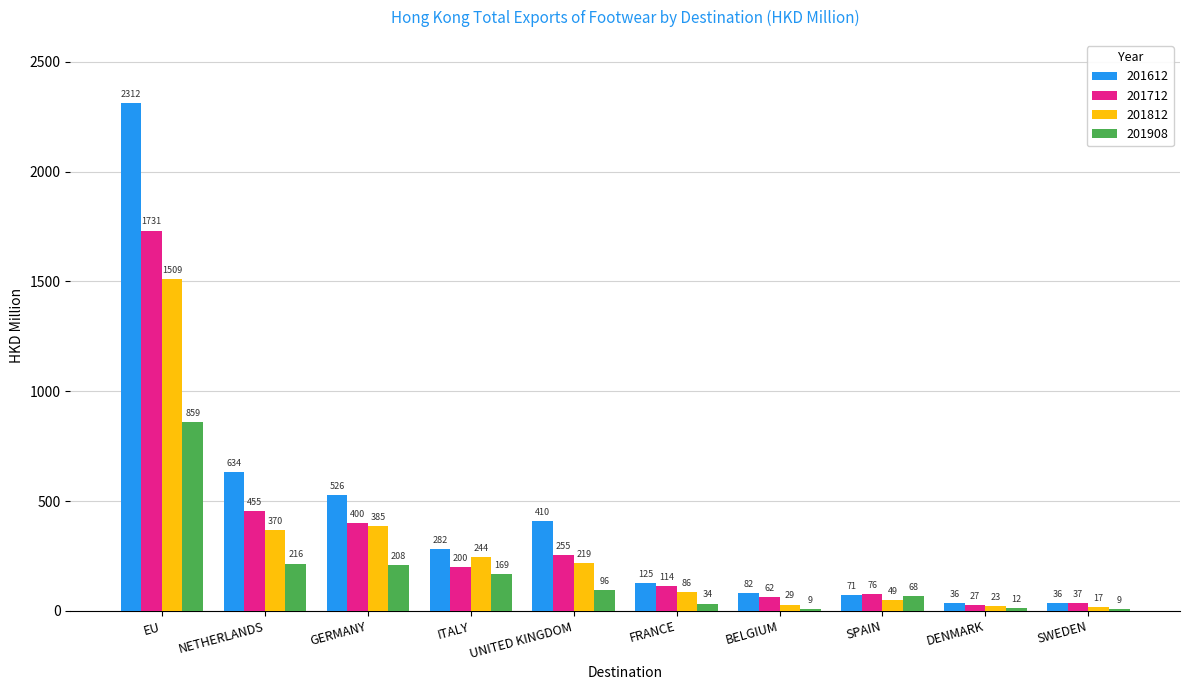

What position from the left is ITALY?

4